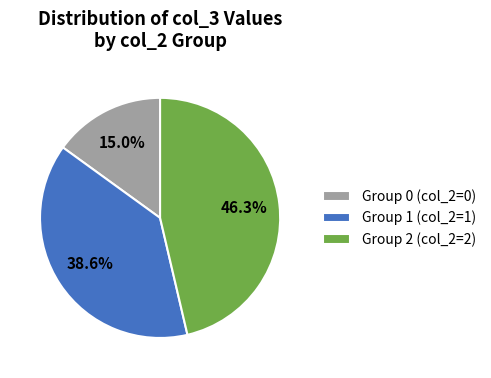

Between Group 2 (col_2=2) and Group 0 (col_2=0), which is larger?

Group 2 (col_2=2)